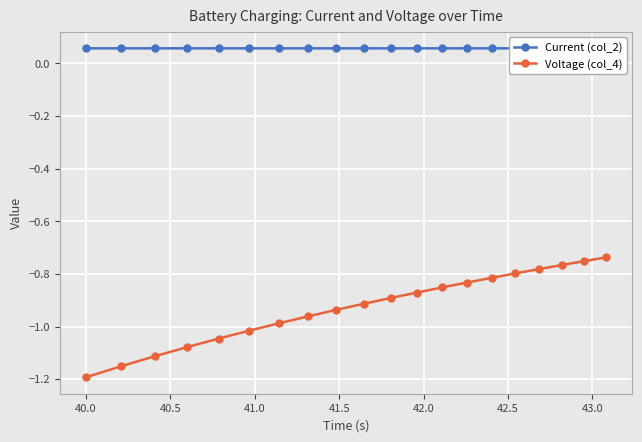

Which series changed the most between 40.0 and 41.5?

Voltage (col_4)